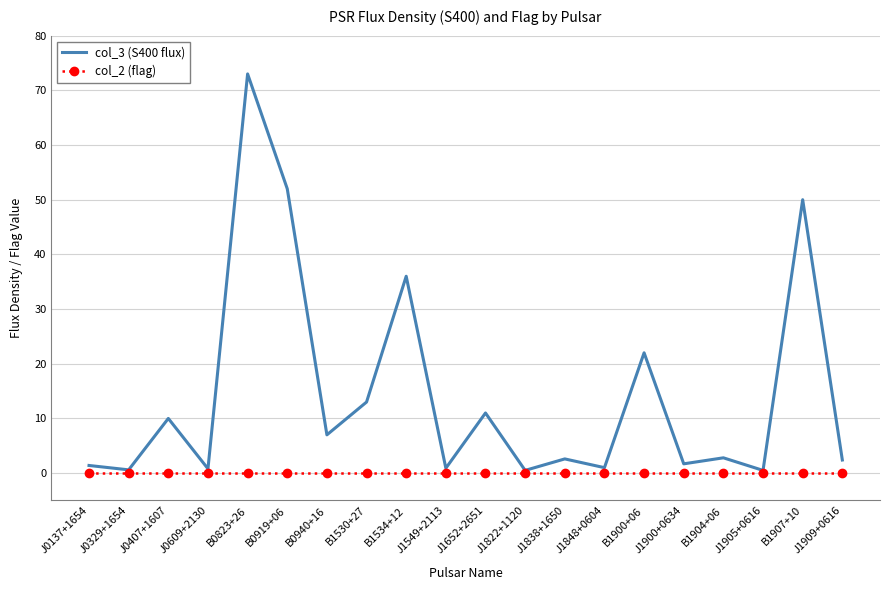

Rank the series by their maximum value, from lowest to highest.

col_2 (flag), col_3 (S400 flux)